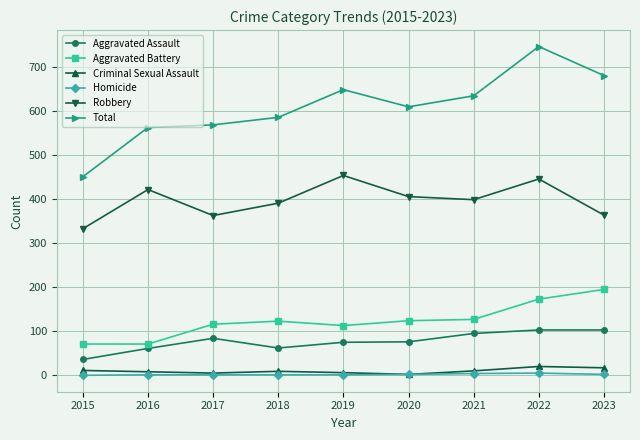

Which series has the largest range (max minus min)?

Total